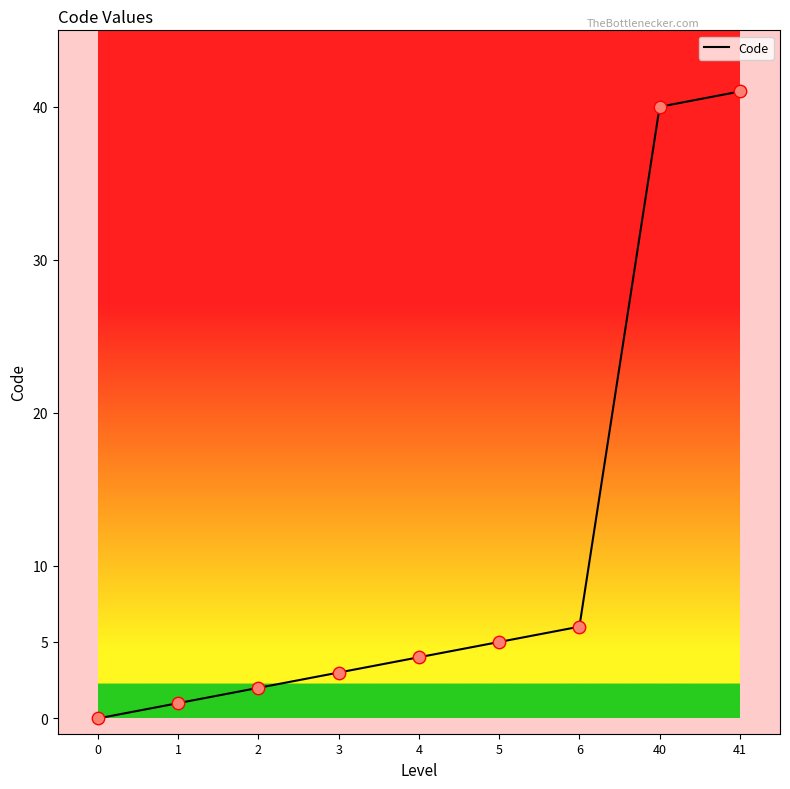

What is the change in value from 0 to 1?

+1